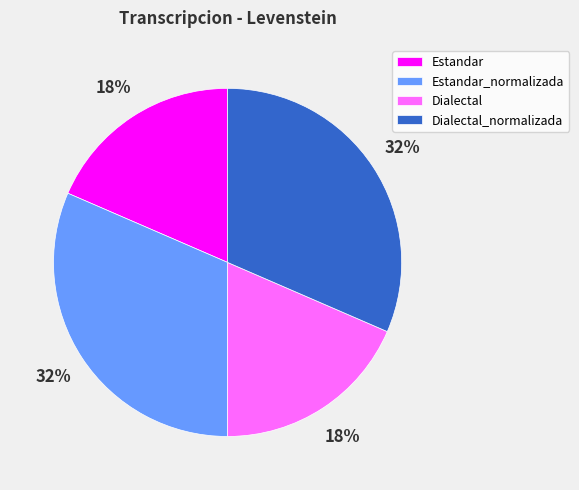

To the nearest percent, what is the average slice percentage?

25%